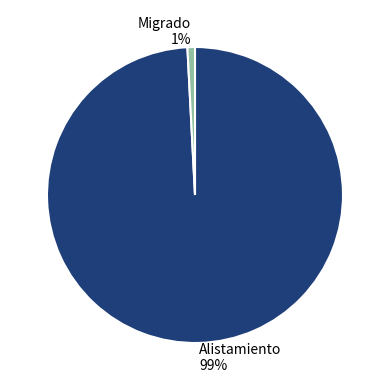

Which slice is the smallest?

Migrado